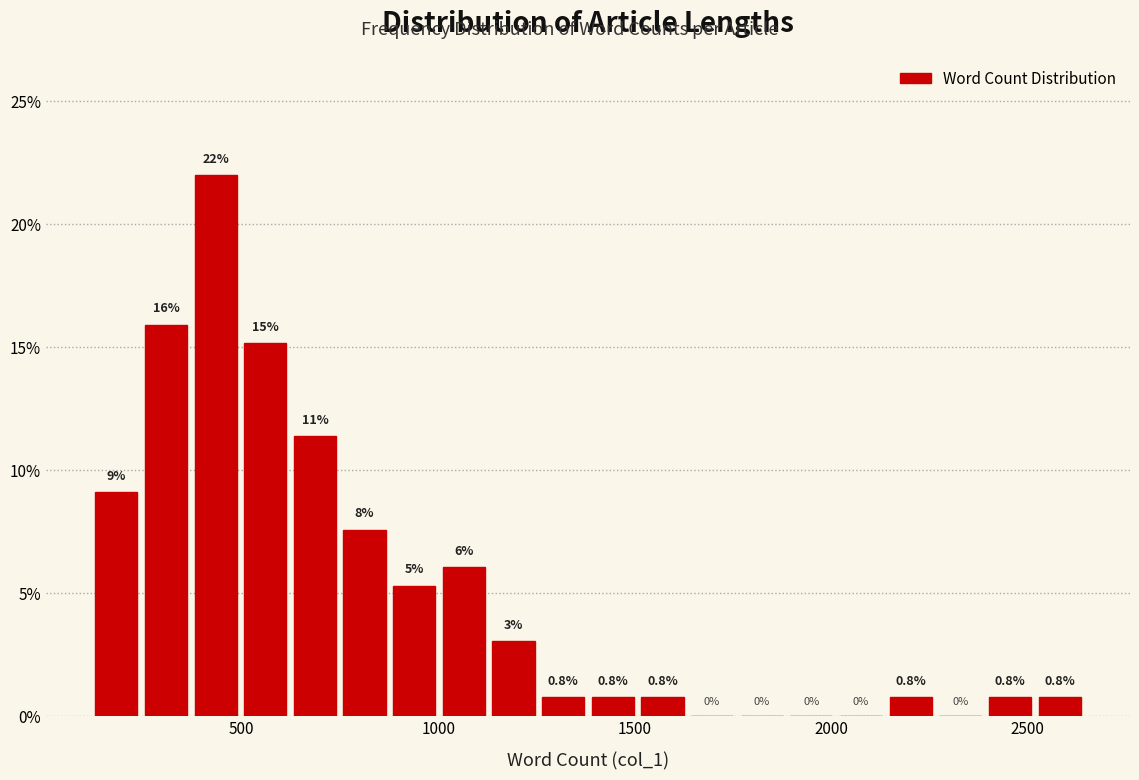

Read against the x-axis, roughly where is the centre of the tallest bar?

450